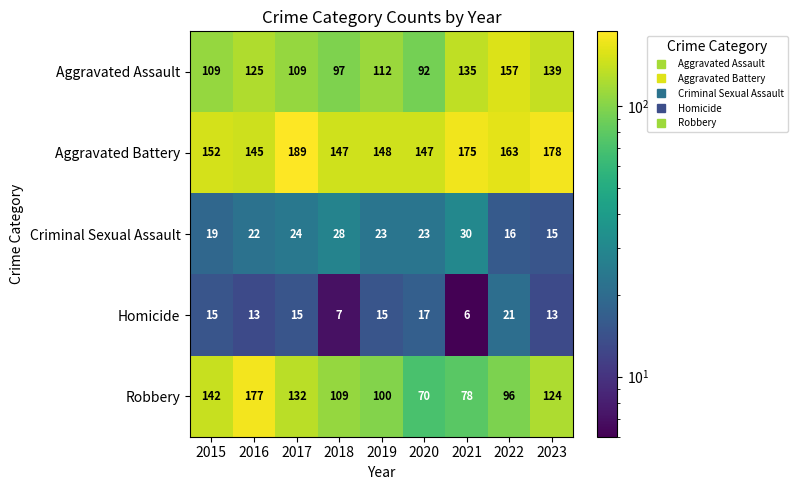

Which category has the lowest value in the Homicide series?

2021